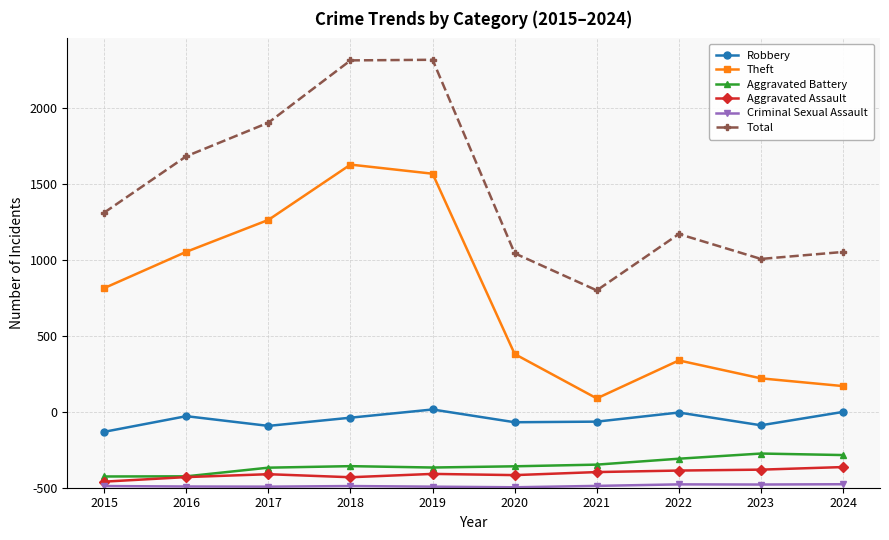

At which category does Robbery reach its first local peak?

2016